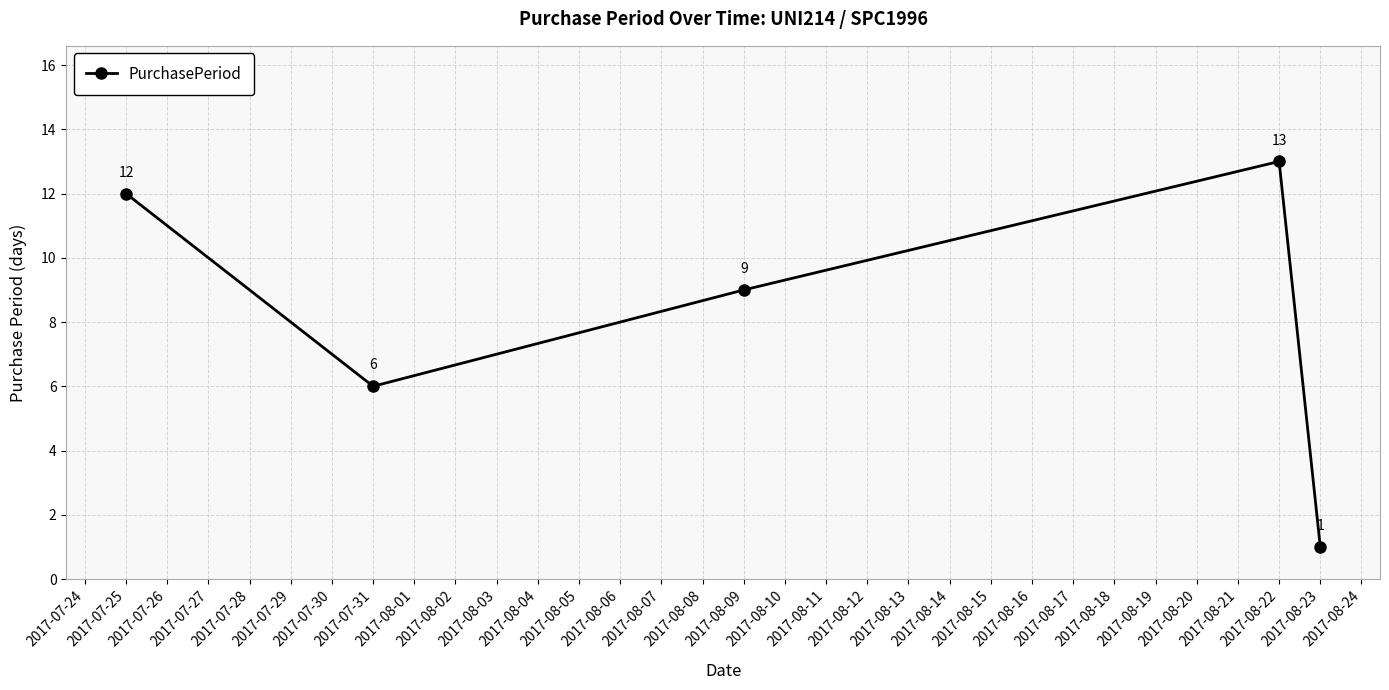

What is the greatest value displayed?

13